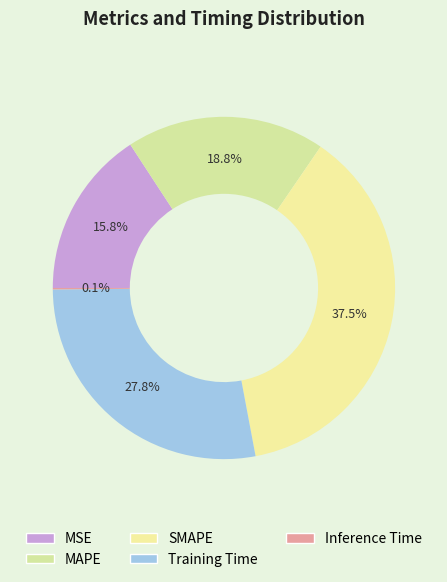

Which slice is the largest?

SMAPE